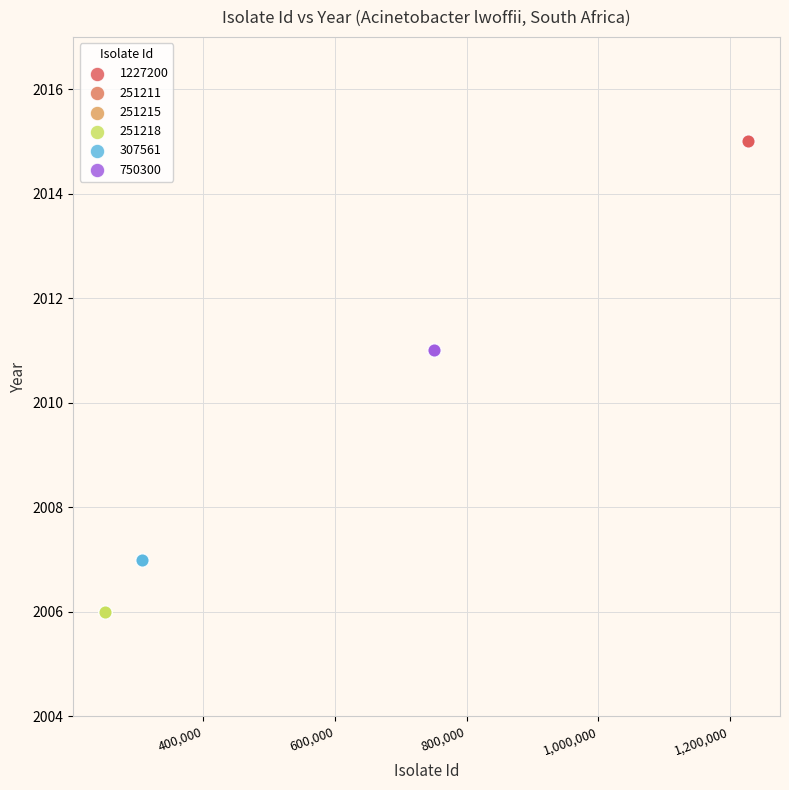

Which series contains the highest Y value?

1227200